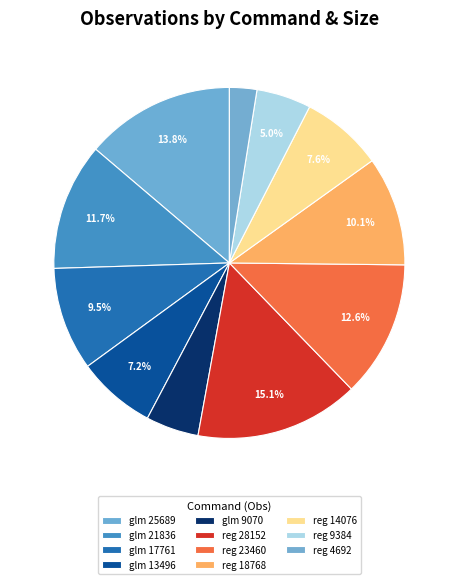

Which category has the biggest portion of the pie?

reg 28152